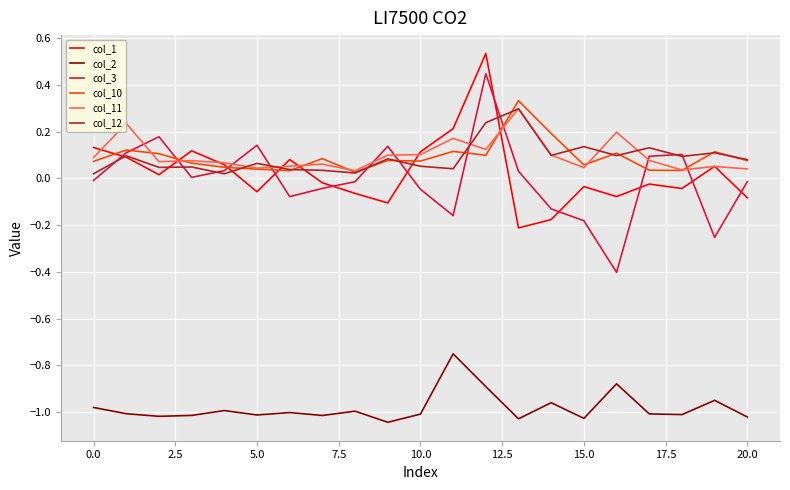

What is the minimum value for col_3?

-0.4